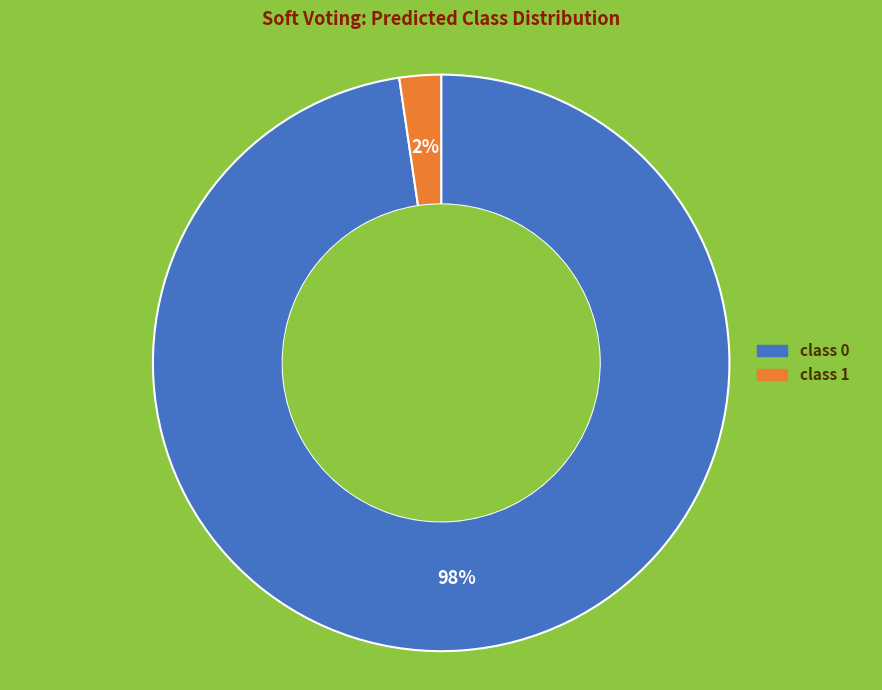

To the nearest percent, what percentage of the pie is class 0?

98%